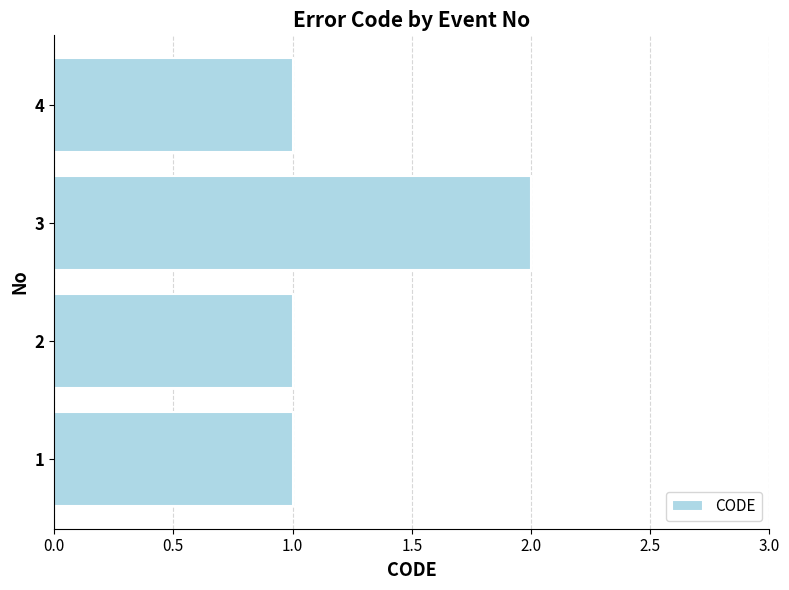

How many distinct data groups are displayed?

1